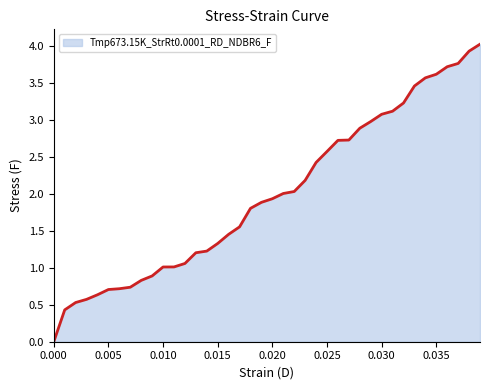

What is the maximum value shown in the chart?

4.0